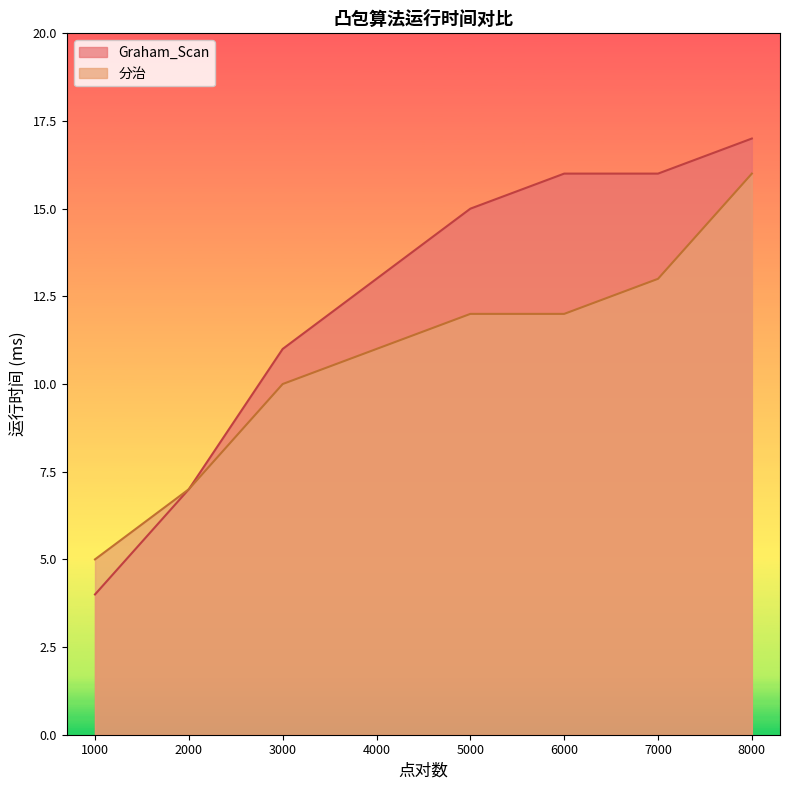

The Graham_Scan series shows 17 at 8000. True or false?

True